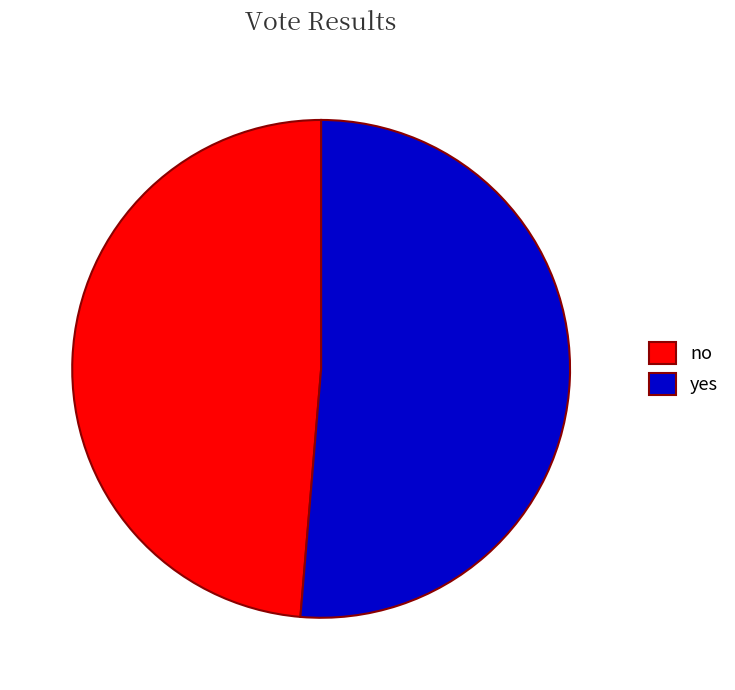

How many segments does this pie chart have?

2